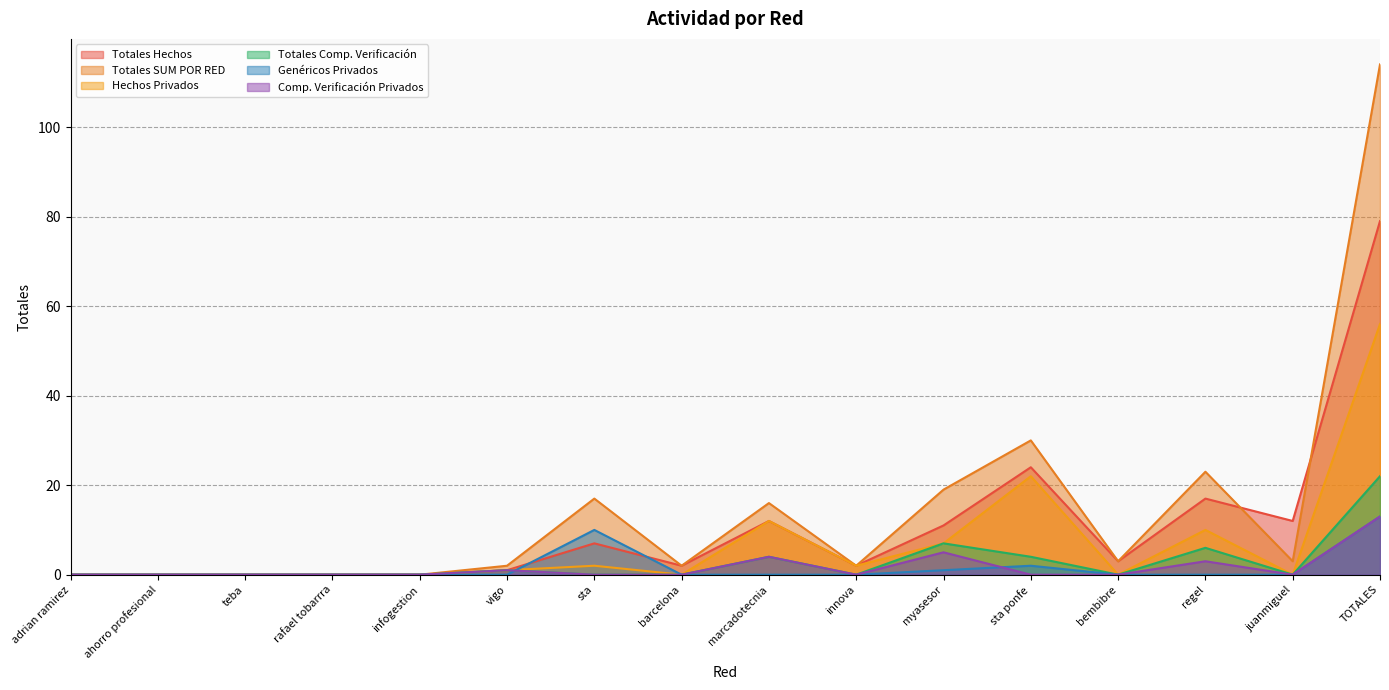

True or false: Genéricos Privados has a value of 0 at regel.

True